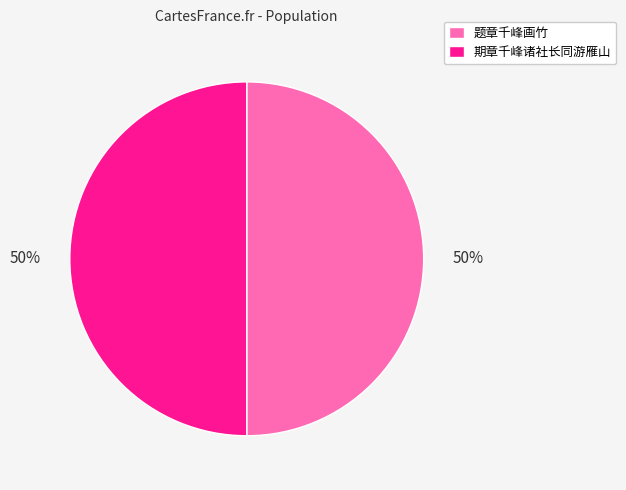

Approximately how many times larger is the value at 期章千峰诸社长同游雁山 compared to 题章千峰画竹?

1.0